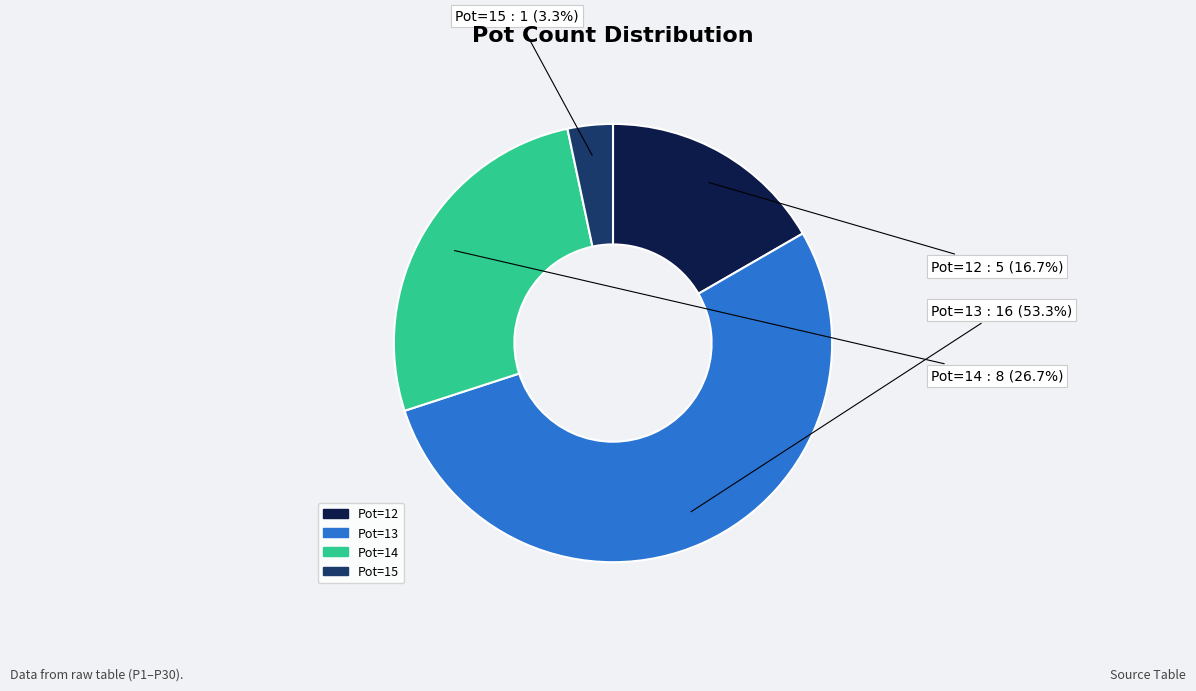

Is there a majority slice in this chart?

Yes